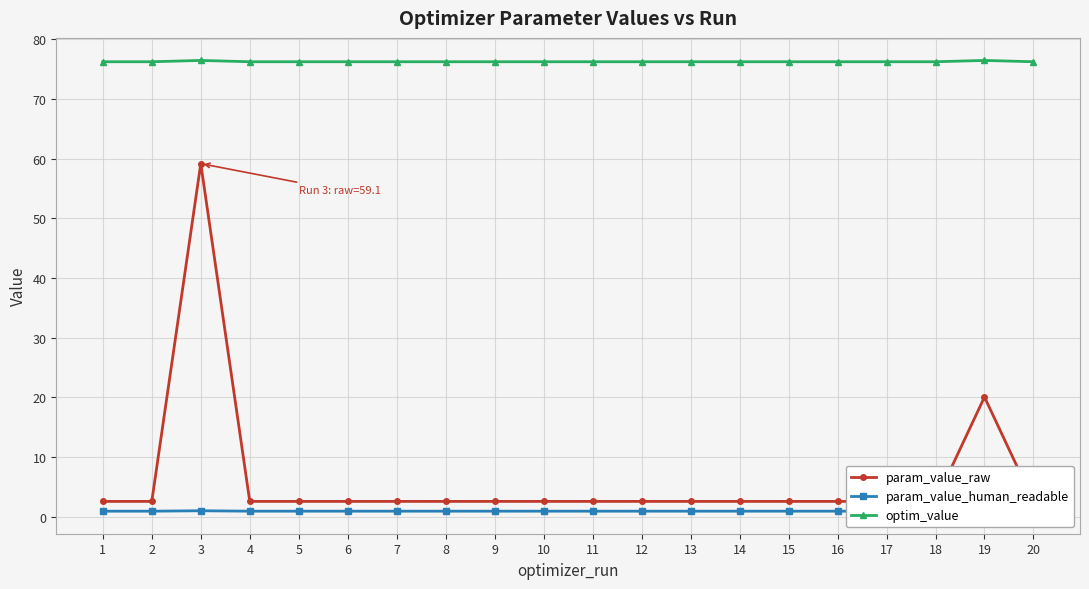

Is the value of param_value_raw at 13 greater than the value of optim_value at 19?

No